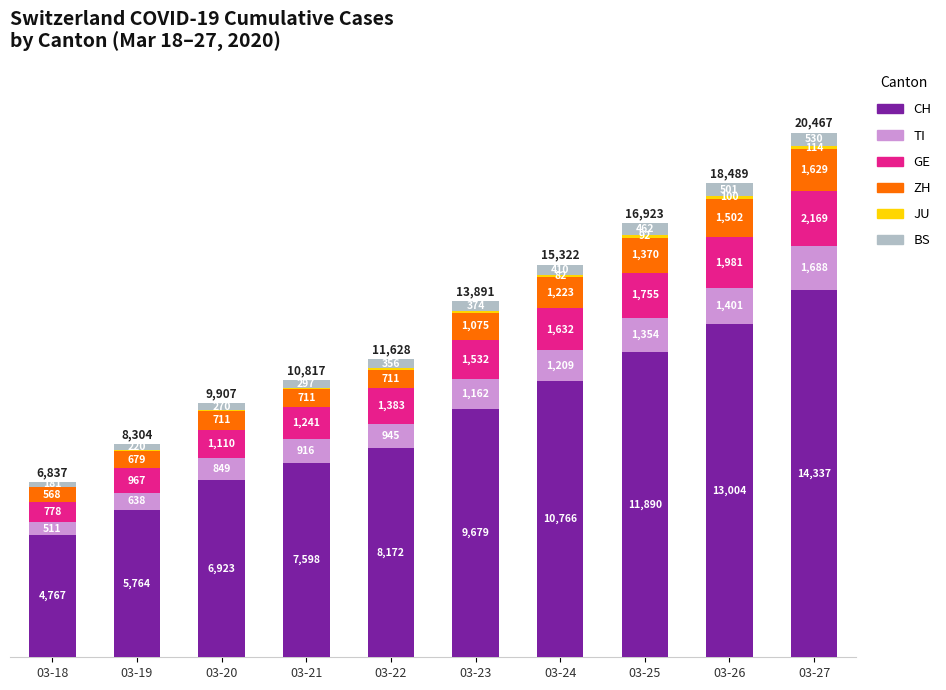

What is the highest value of the CH series?

14337